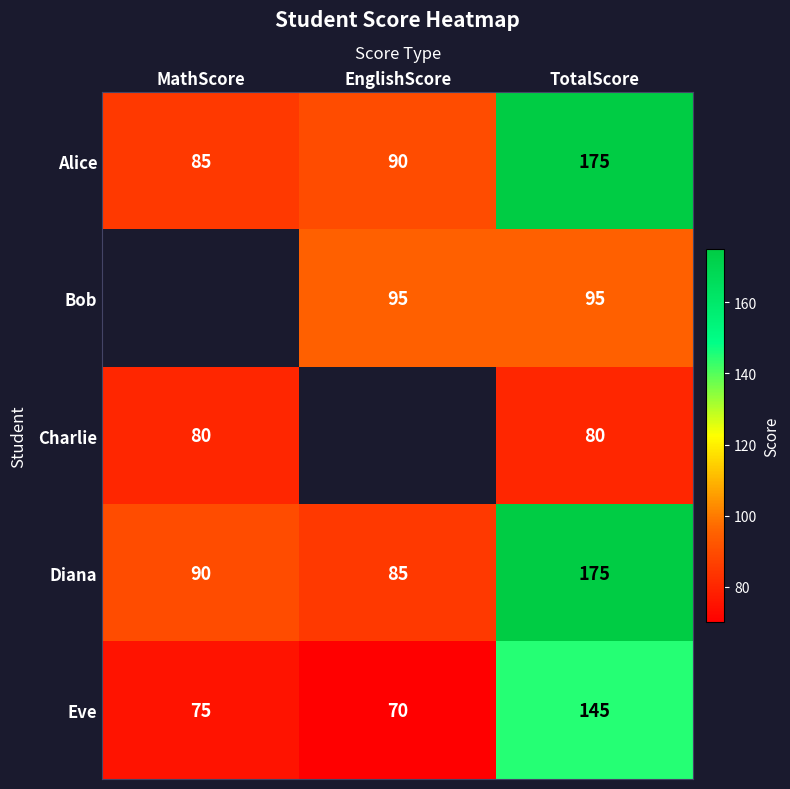

The value of Charlie at TotalScore is 133. True or false?

False